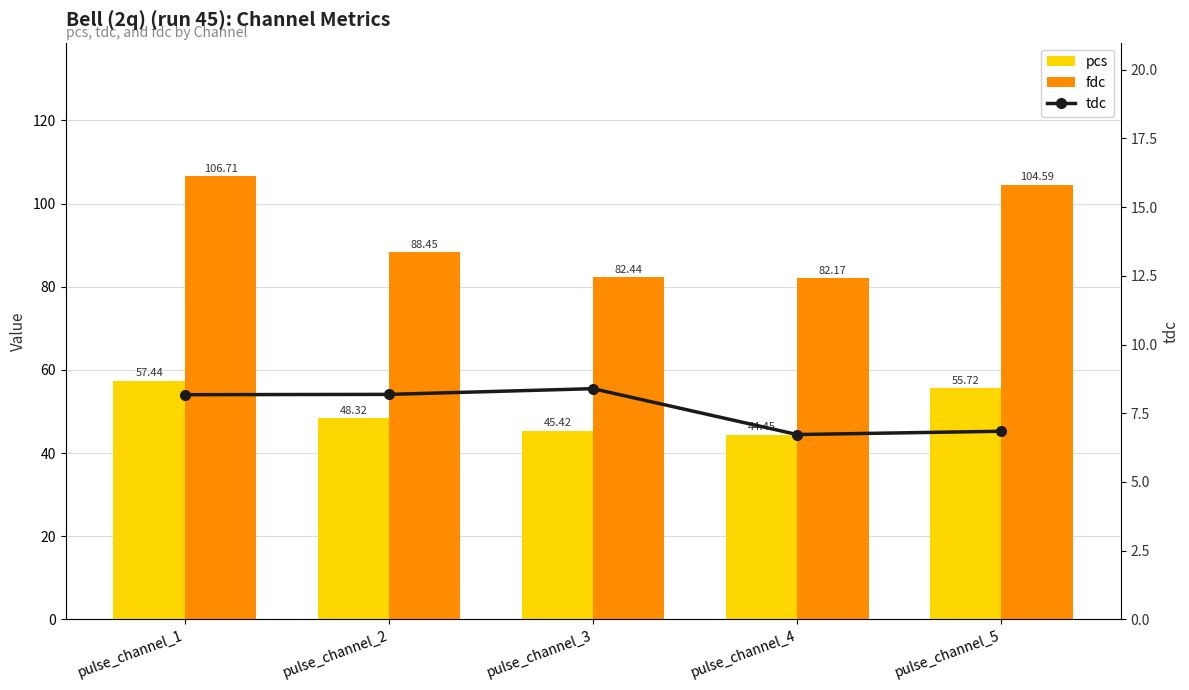

What is the greatest value displayed?

106.7